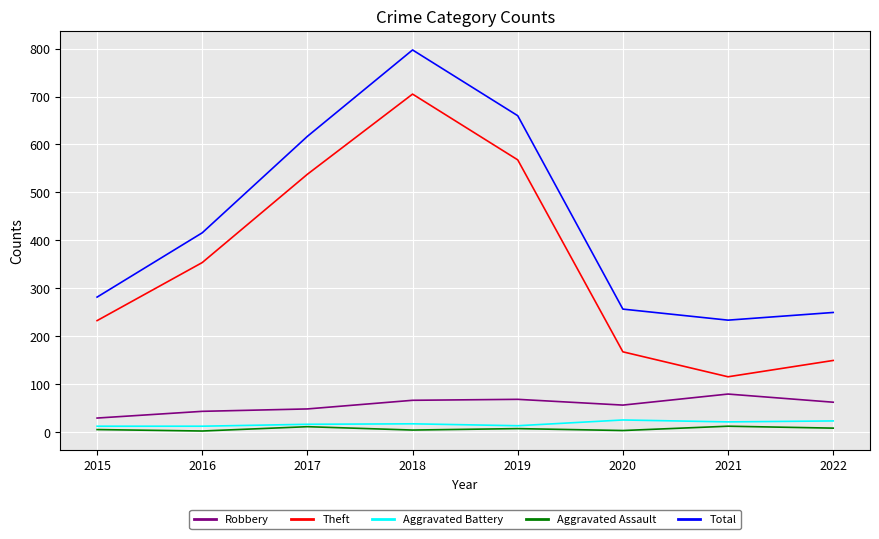

Is the value of Aggravated Battery at 2022 greater than the value of Theft at 2015?

No